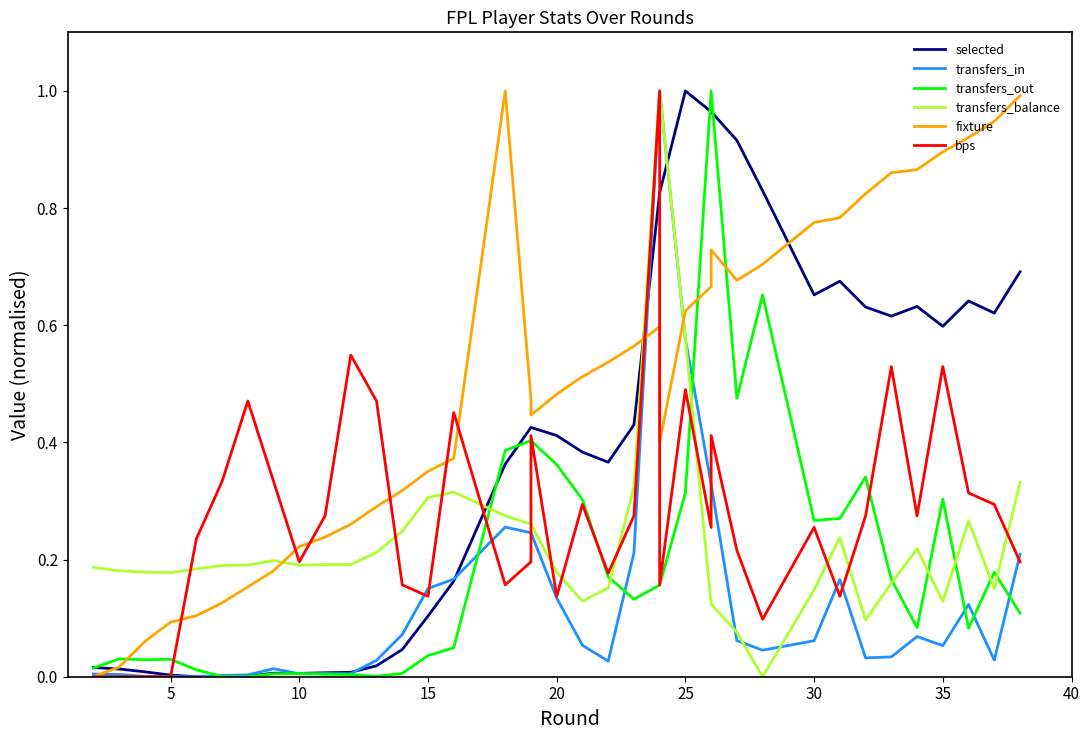

Which series has the largest total across all categories?

fixture